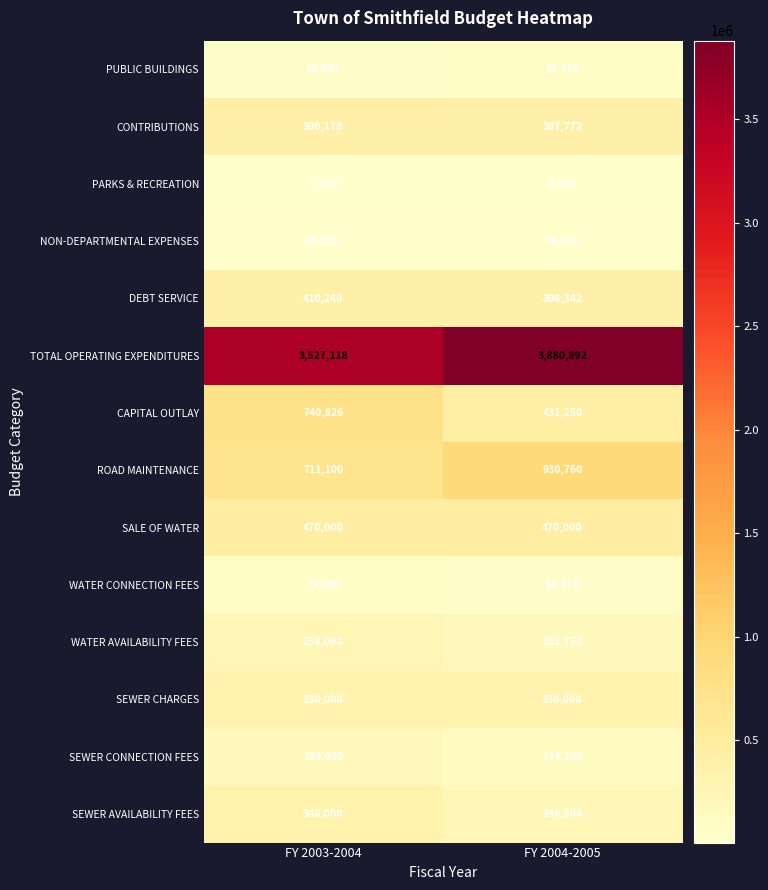

The value of SEWER CHARGES at FY 2004-2005 is 330000. True or false?

True